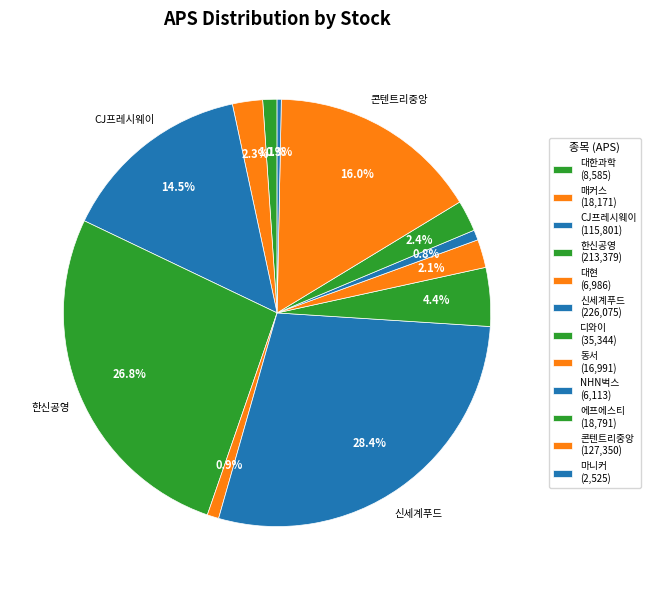

To the nearest percent, what percentage of the pie is 신세계푸드?

28%